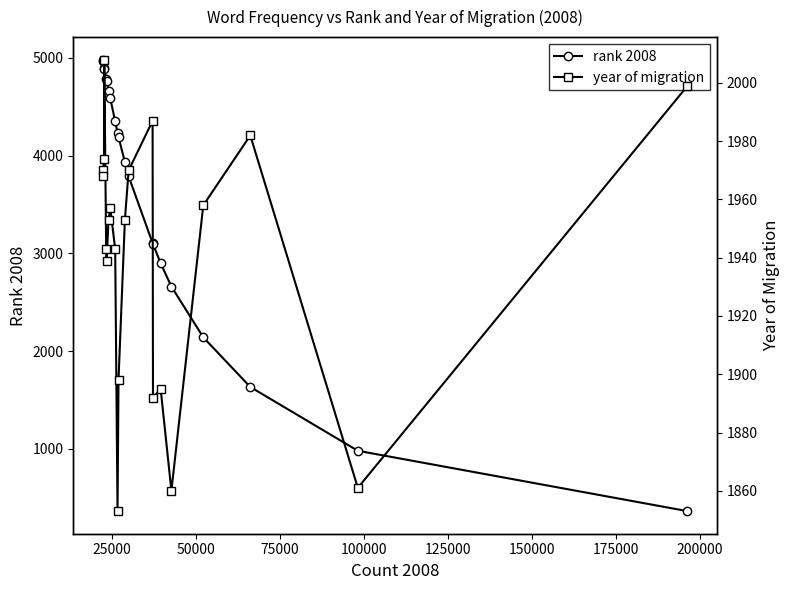

What is the maximum value for rank 2008?

4982